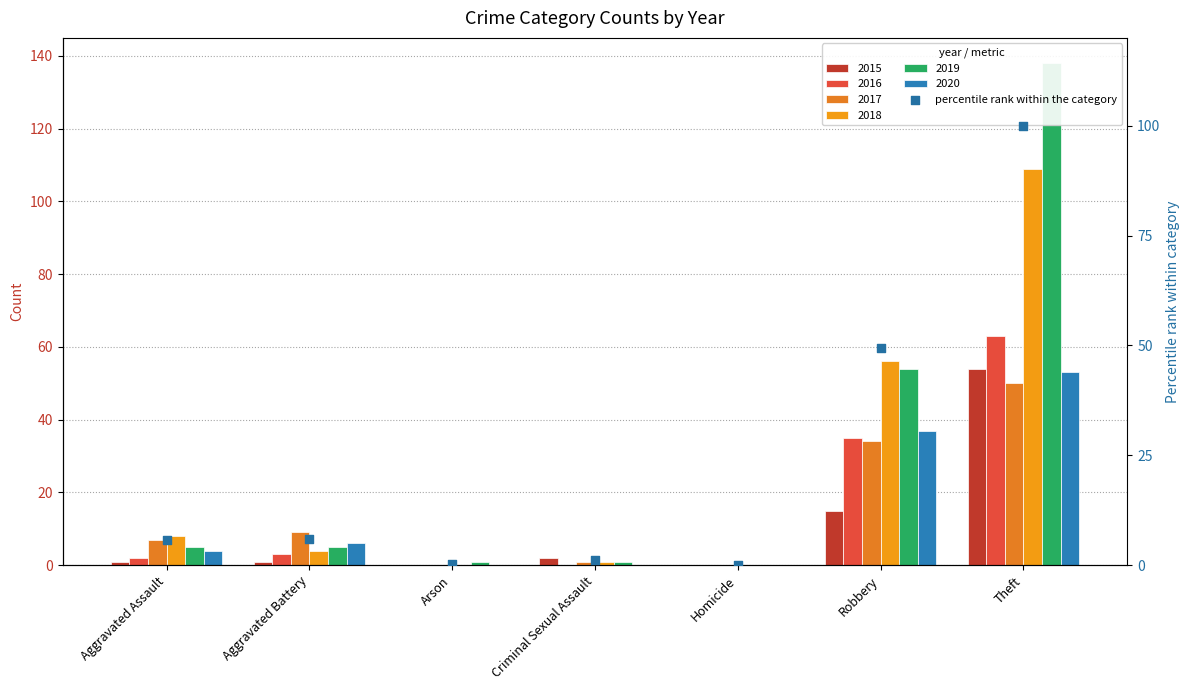

Which has a higher value, Theft or Aggravated Battery?

Theft